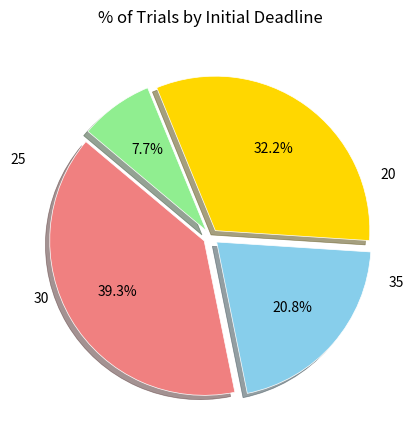

Is there a majority slice in this chart?

No